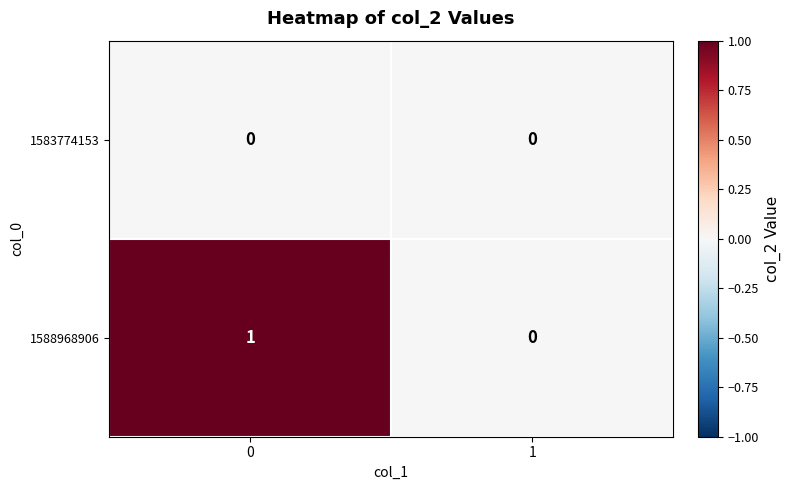

Reading left to right, transcribe all the data shown in this chart.

1583774153: 0	0
1588968906: 1	0